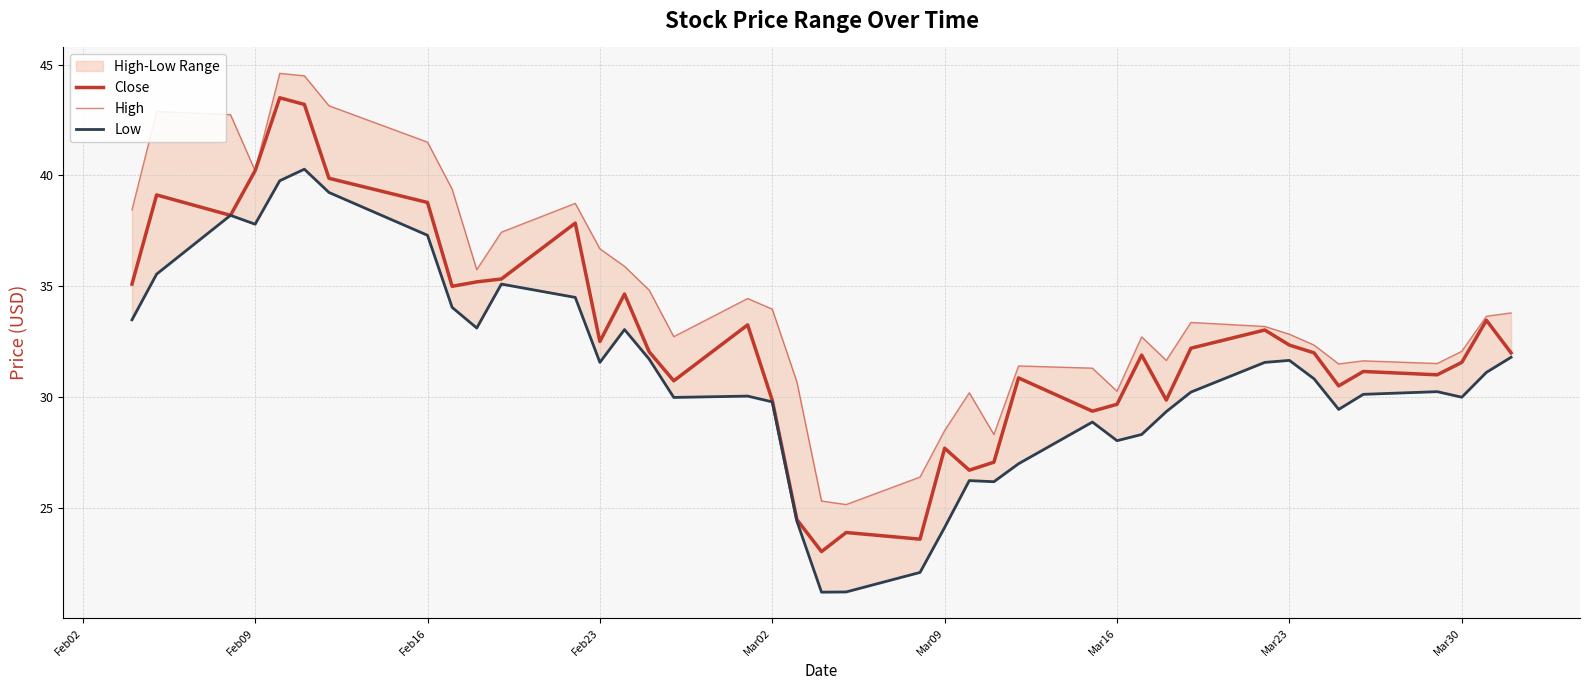

What are all the series names shown in the legend?

Close, High, Low